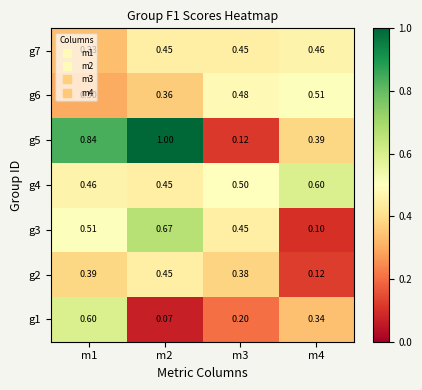

Is the value of g3 at m4 greater than the value of g6 at m3?

No